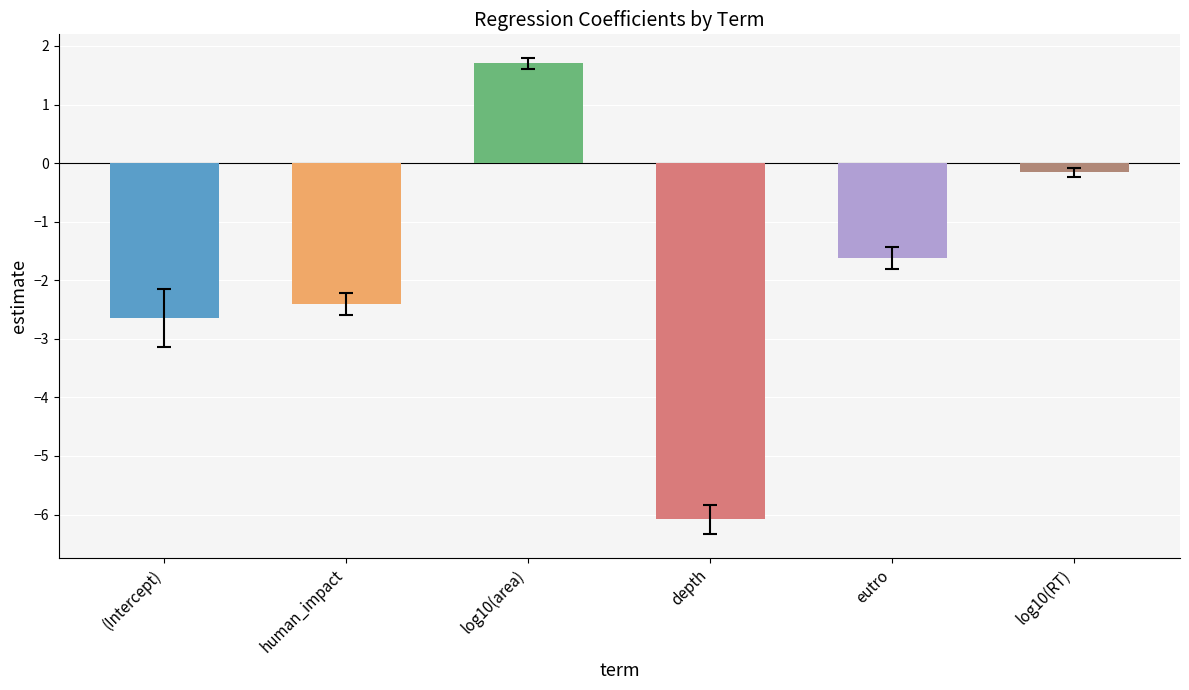

The chart shows a value of -2.6 at eutro. True or false?

False